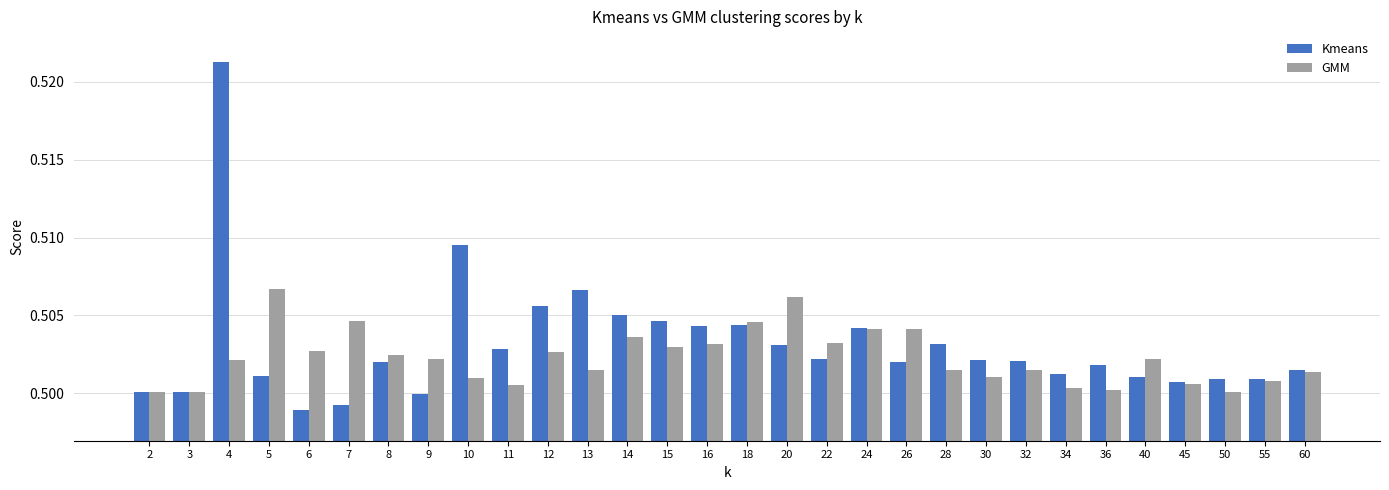

Is the value of Kmeans at 8 greater than the value of GMM at 8?

No